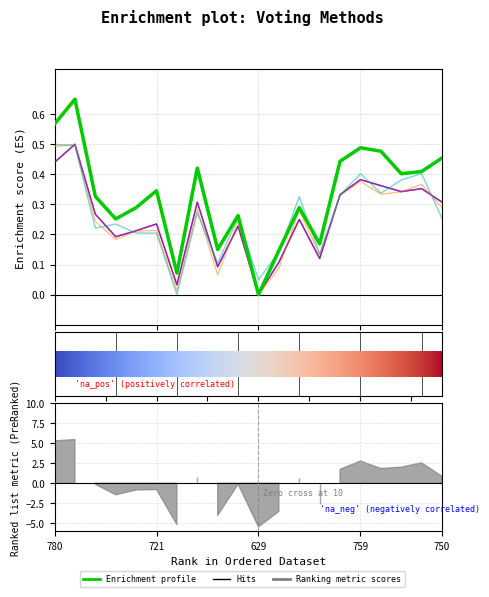

What is the difference between the second highest and second lowest values in the threshold series?

0.4